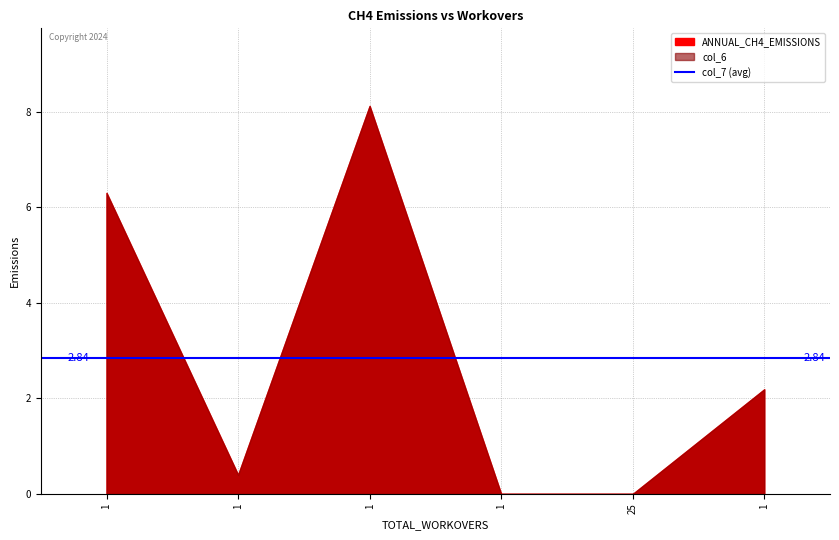

Which series has the largest total across all categories?

ANNUAL_CH4_EMISSIONS